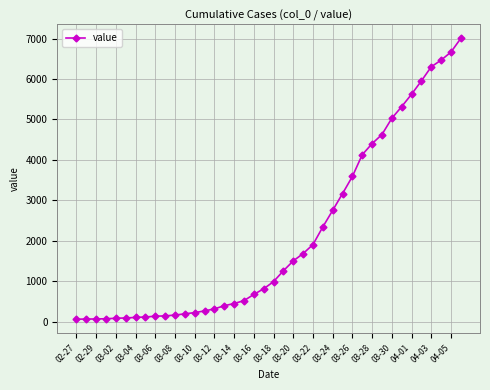

What is the greatest value displayed?

7003